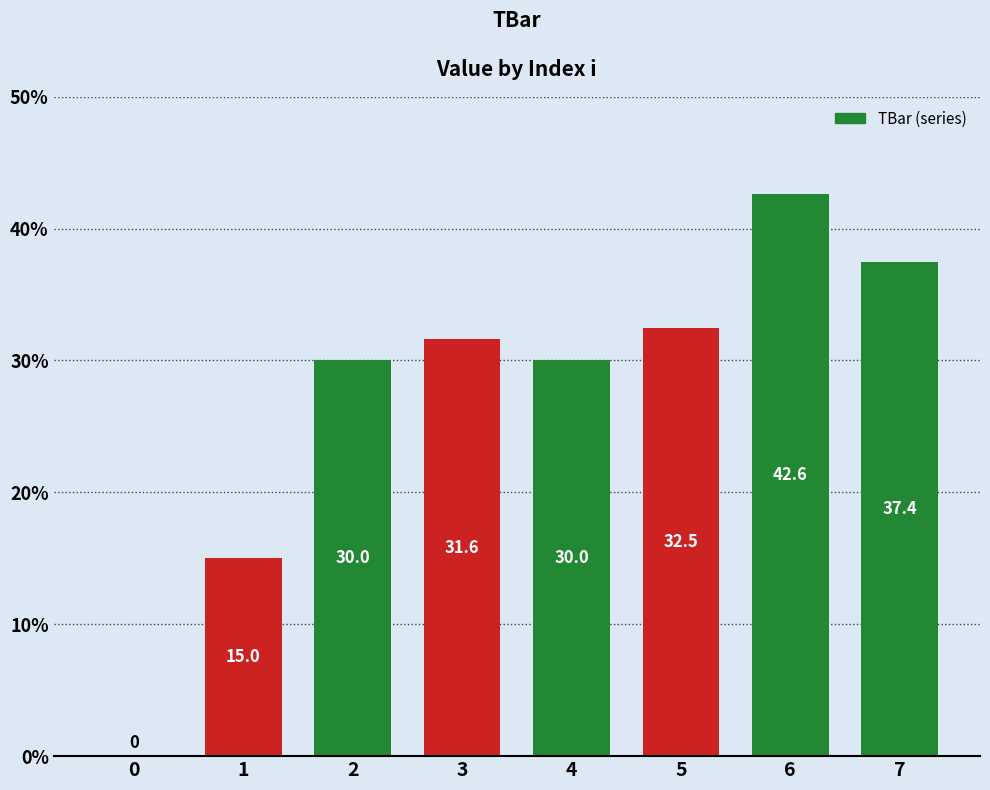

Reading left to right, extract all data points from this chart.

0.0	15.0	30.0	31.6	30.0	32.5	42.6	37.4